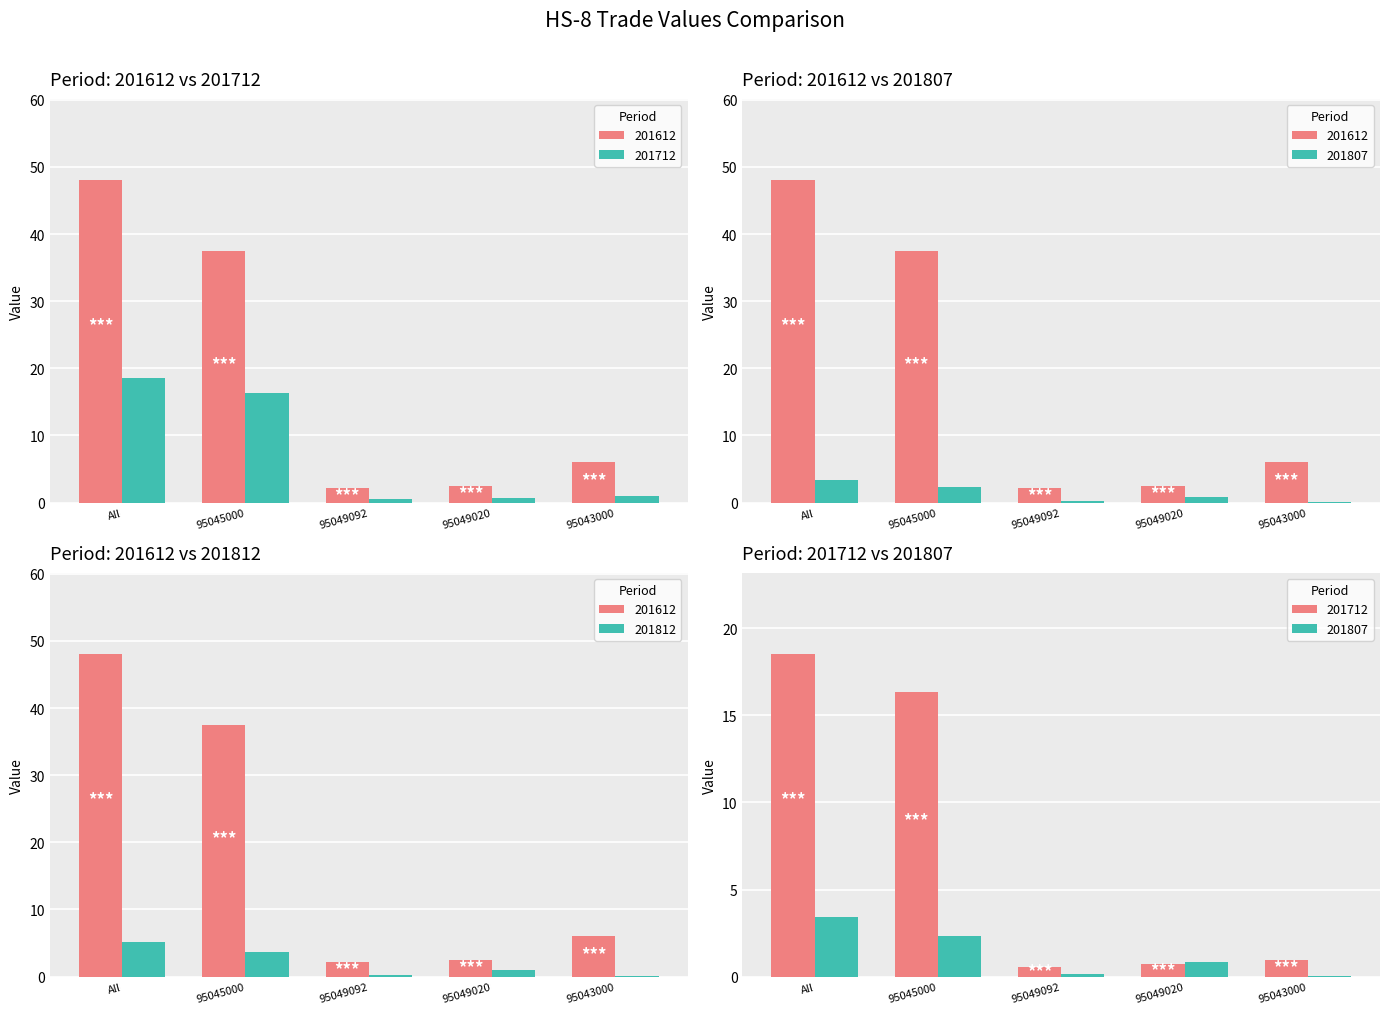

What is the difference between the highest and lowest values at 95045000?

35.1